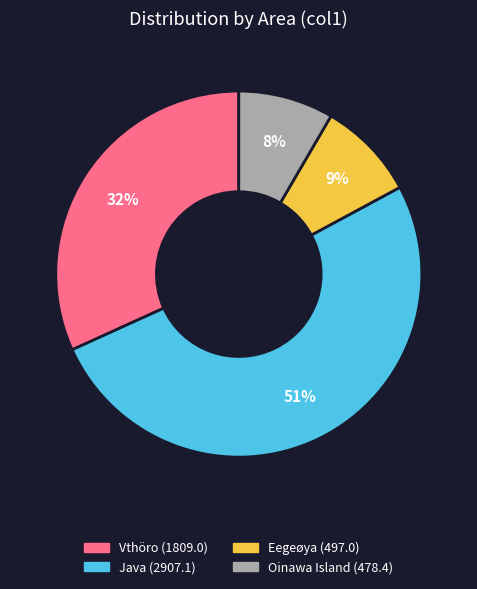

Which category has the biggest portion of the pie?

Java